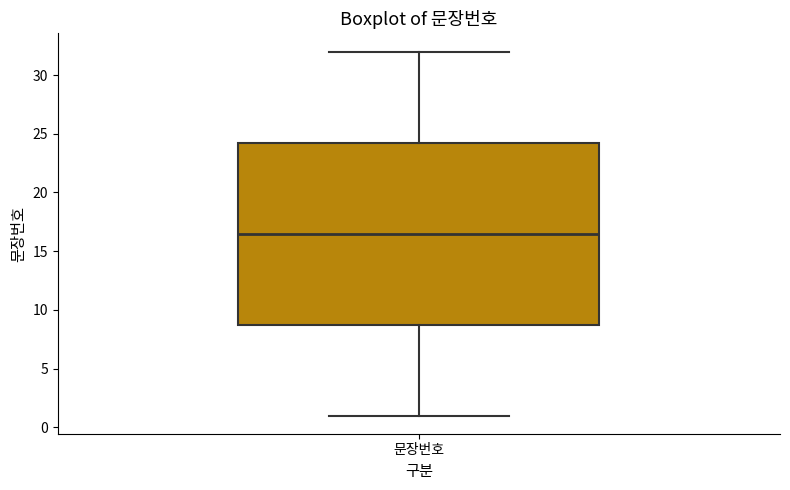

Read this box plot against the y-axis: the position of the median line, the range covered by the box, and the ends of both whiskers. The values are not printed on the chart, so give them approximately, as read against the axis.

median 16.5, box 9.0 to 24.5, whiskers 1.0 to 32.0